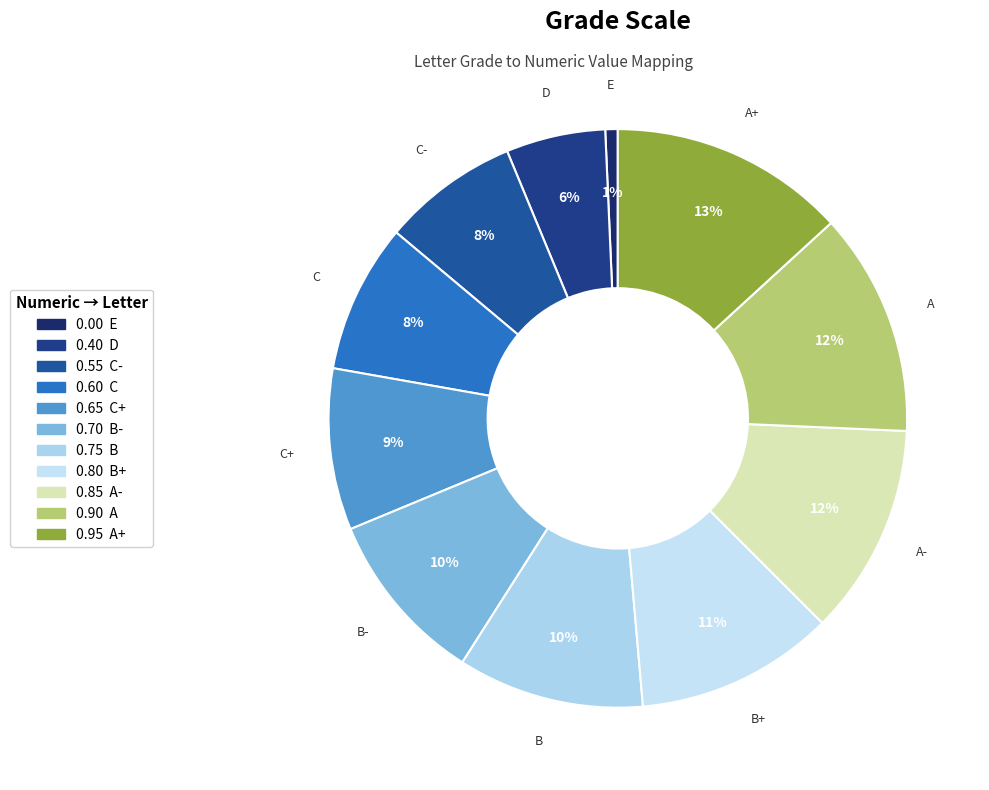

Rank the categories by value from highest to lowest.

A+, A, A-, B+, B, B-, C+, C, C-, D, E